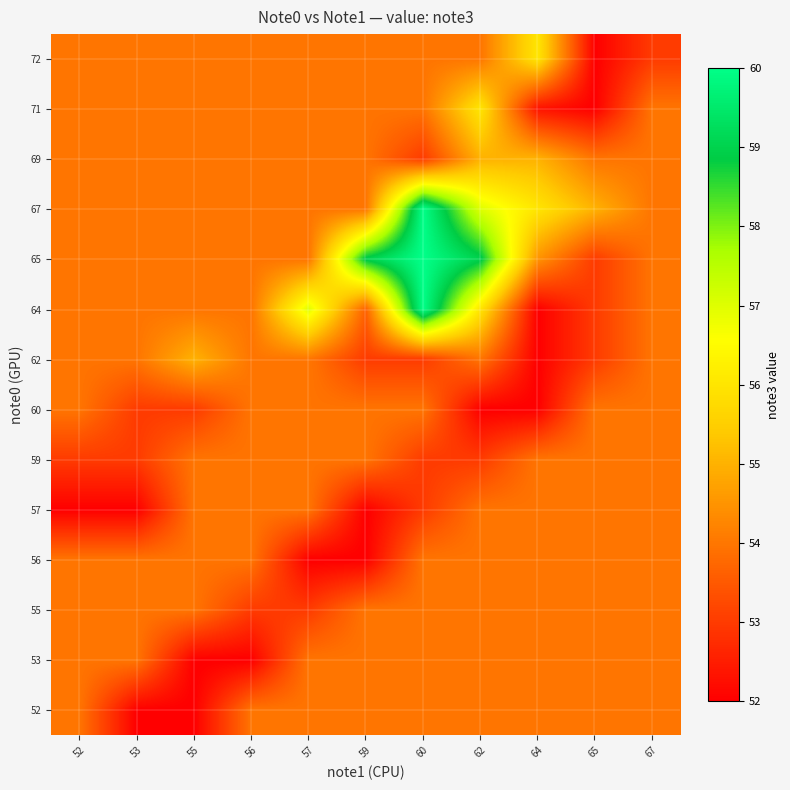

Reading left to right, list all the values displayed in this chart.

52: 52=54.0	53=52.0	55=52.0	56=54.0	57=54.0	59=54.0	60=54.0	62=54.0	64=54.0	65=54.0	67=54.0
53: 52=54.0	53=54.0	55=52.0	56=52.0	57=54.0	59=54.0	60=54.0	62=54.0	64=54.0	65=54.0	67=54.0
55: 52=54.0	53=54.0	55=54.0	56=53.0	57=53.0	59=54.0	60=54.0	62=54.0	64=54.0	65=54.0	67=54.0
56: 52=54.0	53=54.0	55=54.0	56=54.0	57=52.0	59=52.0	60=54.0	62=54.0	64=54.0	65=54.0	67=54.0
57: 52=52.0	53=52.0	55=54.0	56=54.0	57=54.0	59=52.0	60=53.0	62=54.0	64=54.0	65=54.0	67=54.0
59: 52=53.0	53=53.0	55=54.0	56=54.0	57=54.0	59=54.0	60=53.0	62=53.0	64=54.0	65=54.0	67=54.0
60: 52=54.0	53=53.0	55=53.0	56=54.0	57=54.0	59=54.0	60=54.0	62=52.0	64=52.0	65=54.0	67=54.0
62: 52=54.0	53=54.0	55=55.0	56=54.0	57=54.0	59=53.0	60=53.0	62=54.0	64=52.0	65=53.0	67=54.0
64: 52=54.0	53=54.0	55=54.0	56=54.0	57=57.0	59=53.7	60=60.0	62=56.0	64=52.0	65=53.0	67=54.0
65: 52=54.0	53=54.0	55=54.0	56=54.0	57=54.0	59=59.0	60=60.0	62=59.0	64=54.5	65=53.0	67=54.0
67: 52=54.0	53=54.0	55=54.0	56=54.0	57=54.0	59=54.0	60=60.0	62=57.0	64=56.0	65=55.0	67=54.0
69: 52=54.0	53=54.0	55=54.0	56=54.0	57=54.0	59=54.0	60=53.0	62=55.0	64=55.0	65=54.0	67=54.0
71: 52=54.0	53=54.0	55=54.0	56=54.0	57=54.0	59=54.0	60=54.0	62=56.0	64=52.3	65=52.0	67=54.0
72: 52=54.0	53=54.0	55=54.0	56=54.0	57=54.0	59=54.0	60=54.0	62=54.0	64=56.0	65=52.0	67=53.0